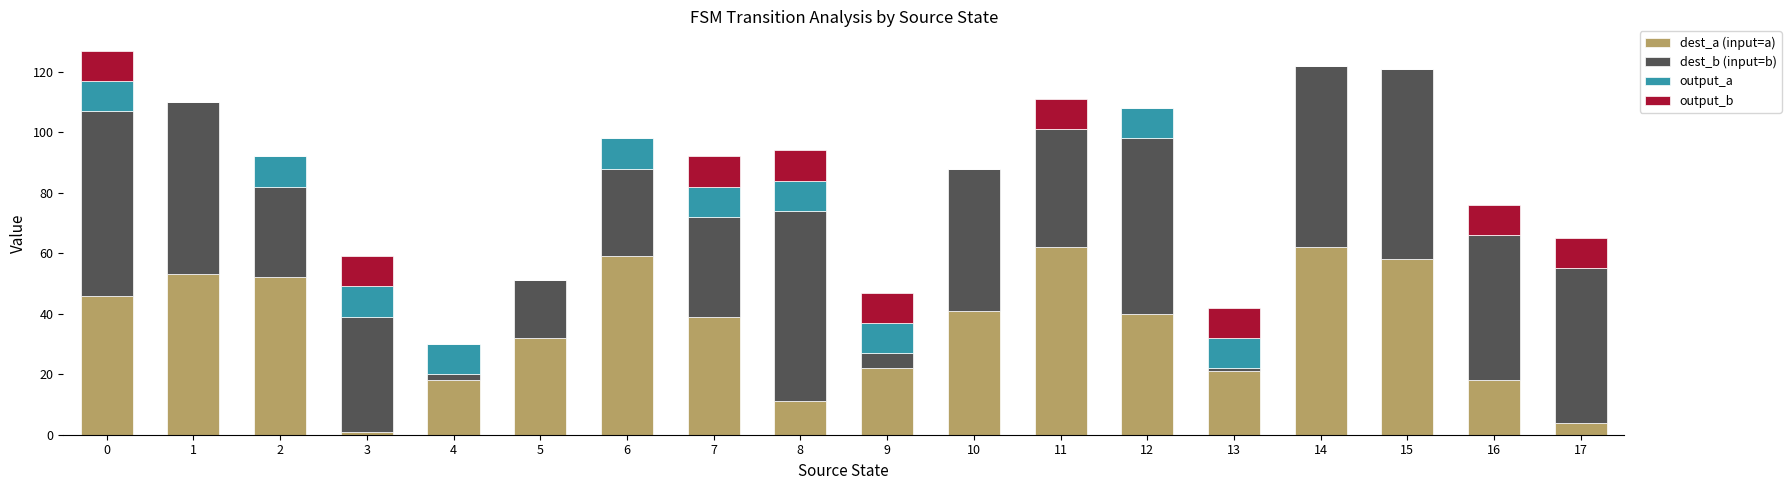

What is the sum of all dest_a (input=a) values?

639